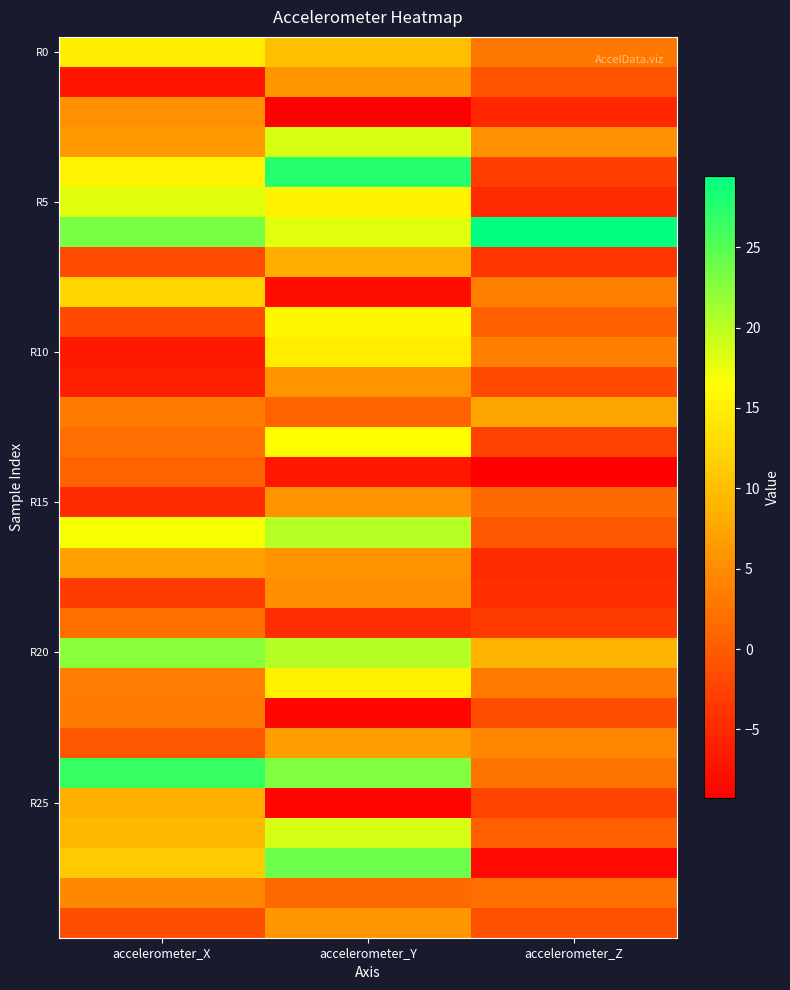

Which category has the highest value across all series?

accelerometer_Z